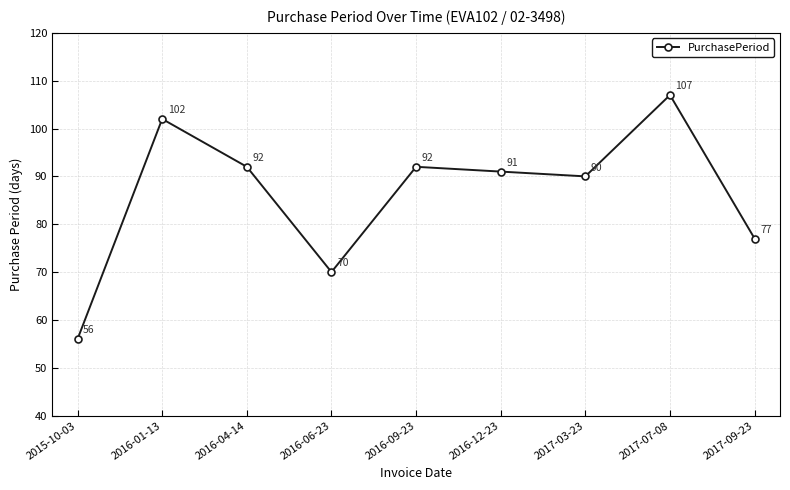

How many points are lower than both their immediate neighbors (excluding endpoints)?

2